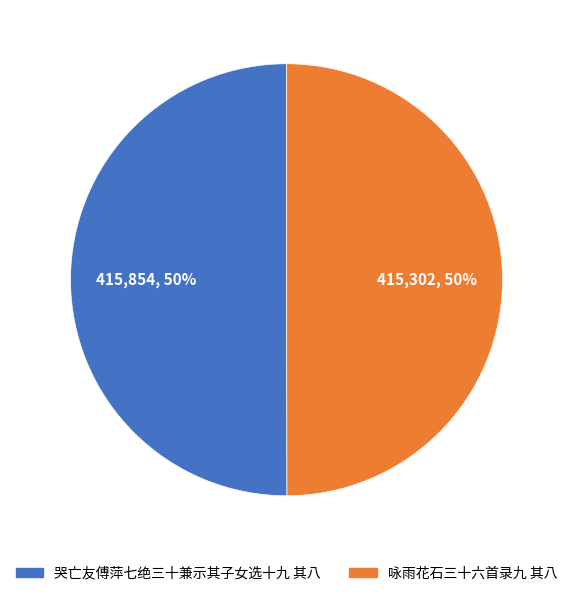

Is the sum of 咏雨花石三十六首录九 其八 and 哭亡友傅萍七绝三十兼示其子女选十九 其八 greater than half?

Yes